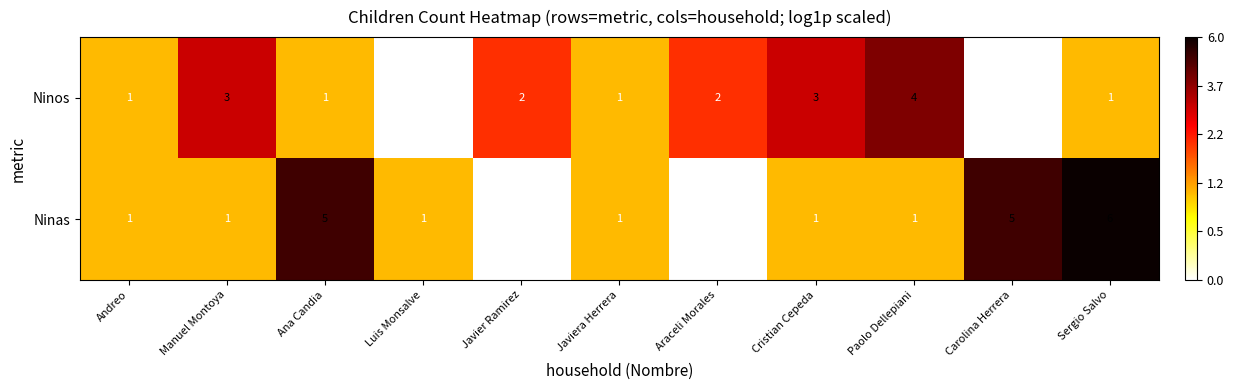

Rank the series by their maximum value, from lowest to highest.

Ninos, Ninas